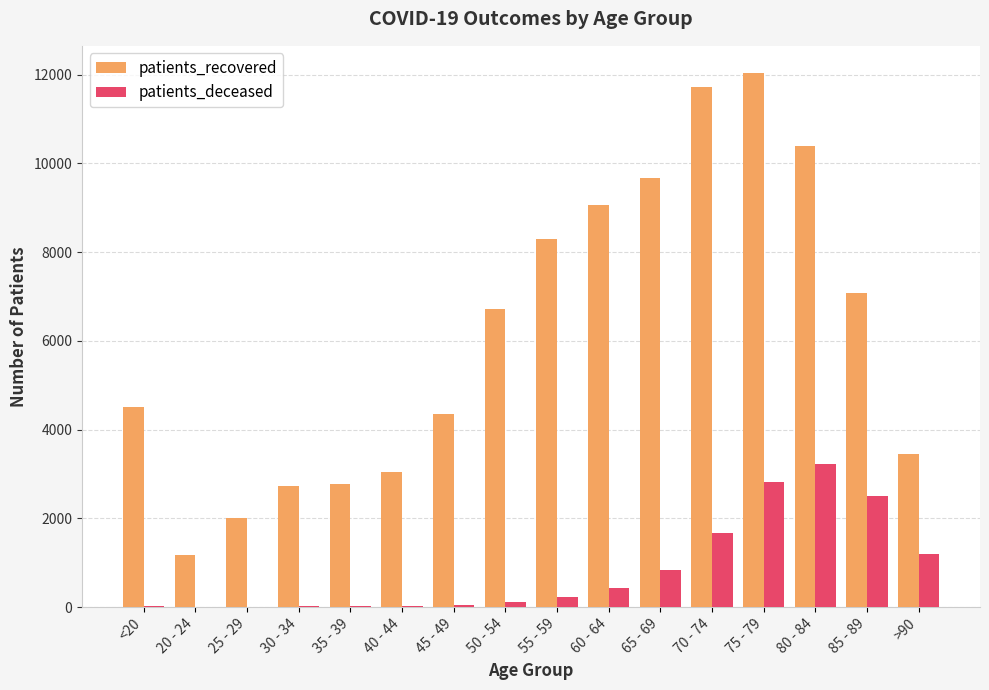

At which category is the sum across all series the highest?

75 - 79